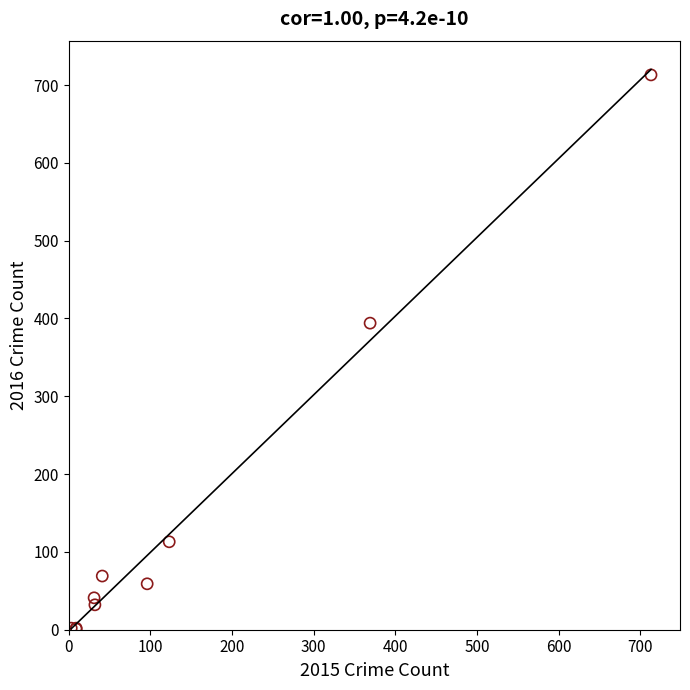

What Y value in the scatter plot is closest to 357?

394